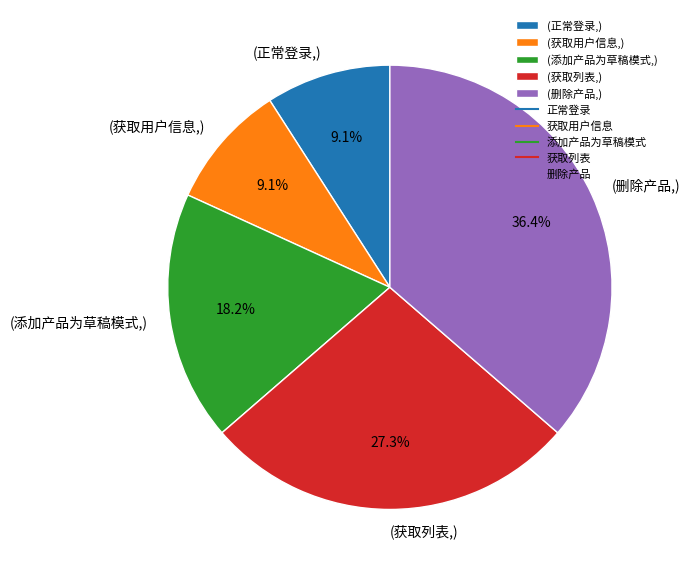

Does any single category account for the majority?

No